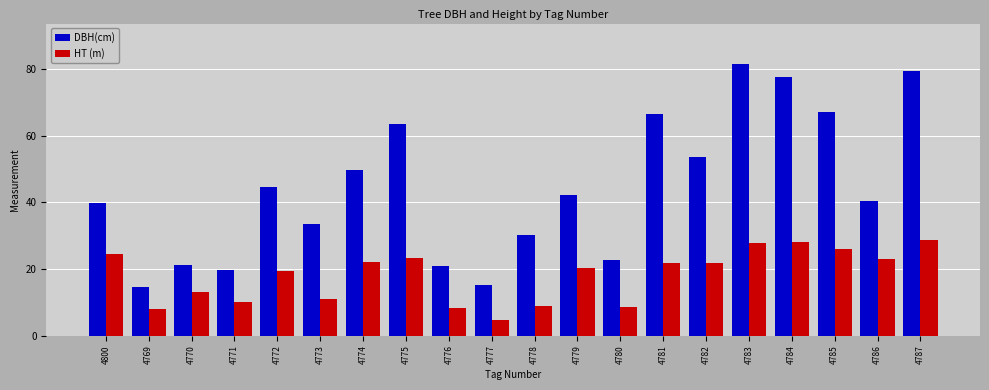

What is the average value of the HT (m) series?

18.0